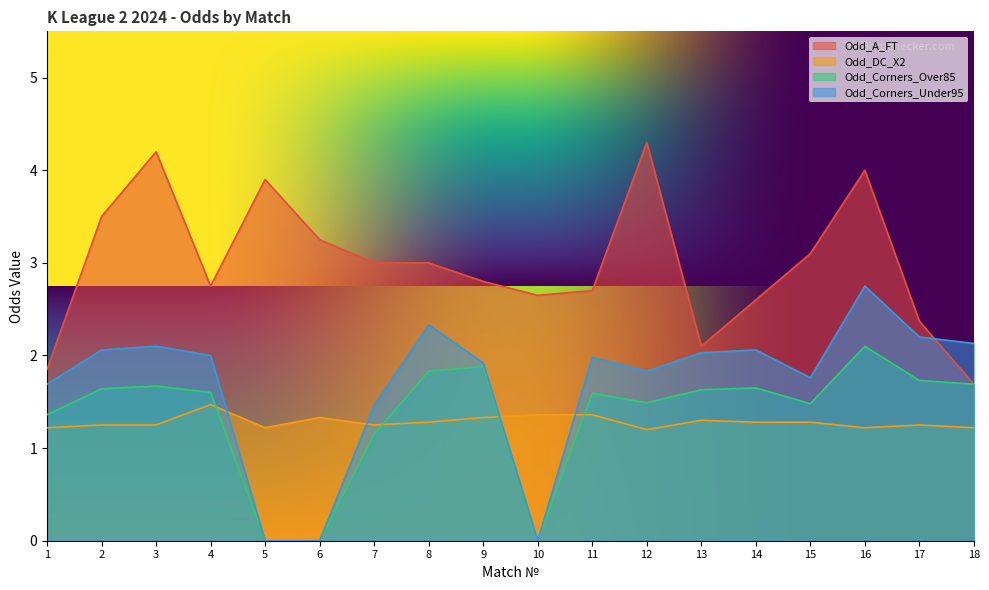

Reading left to right, extract all data points from this chart.

Odd_A_FT: 1.9	3.5	4.2	2.8	3.9	3.2	3.0	3.0	2.8	2.6	2.7	4.3	2.1	2.6	3.1	4.0	2.4	1.7
Odd_DC_X2: 1.2	1.2	1.2	1.5	1.2	1.3	1.2	1.3	1.3	1.4	1.4	1.2	1.3	1.3	1.3	1.2	1.2	1.2
Odd_Corners_Over85: 1.4	1.6	1.7	1.6	0.0	0.0	1.1	1.8	1.9	0.0	1.6	1.5	1.6	1.6	1.5	2.1	1.7	1.7
Odd_Corners_Under95: 1.7	2.1	2.1	2.0	0.0	0.0	1.5	2.3	1.9	0.0	2.0	1.8	2.0	2.1	1.8	2.8	2.2	2.1